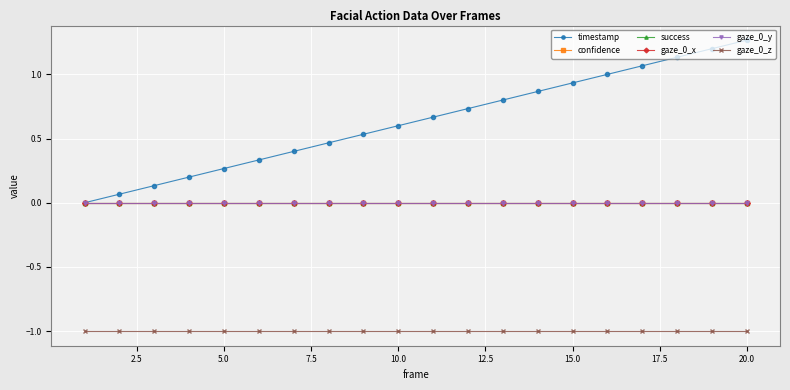

What is the value of the gaze_0_z point at the 6th from the left?

-1.0